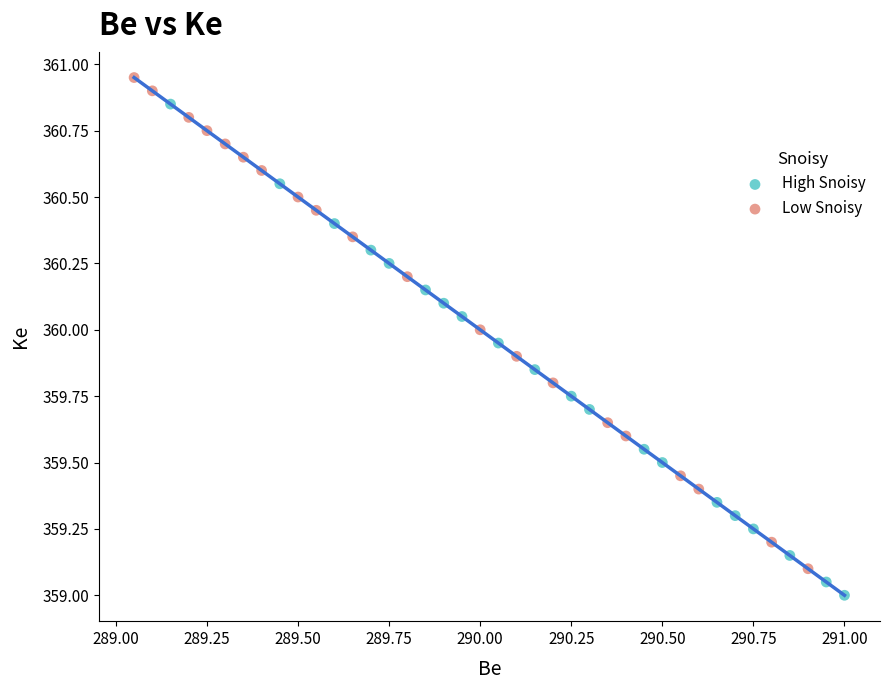

Which series contains the highest Y value?

Low Snoisy